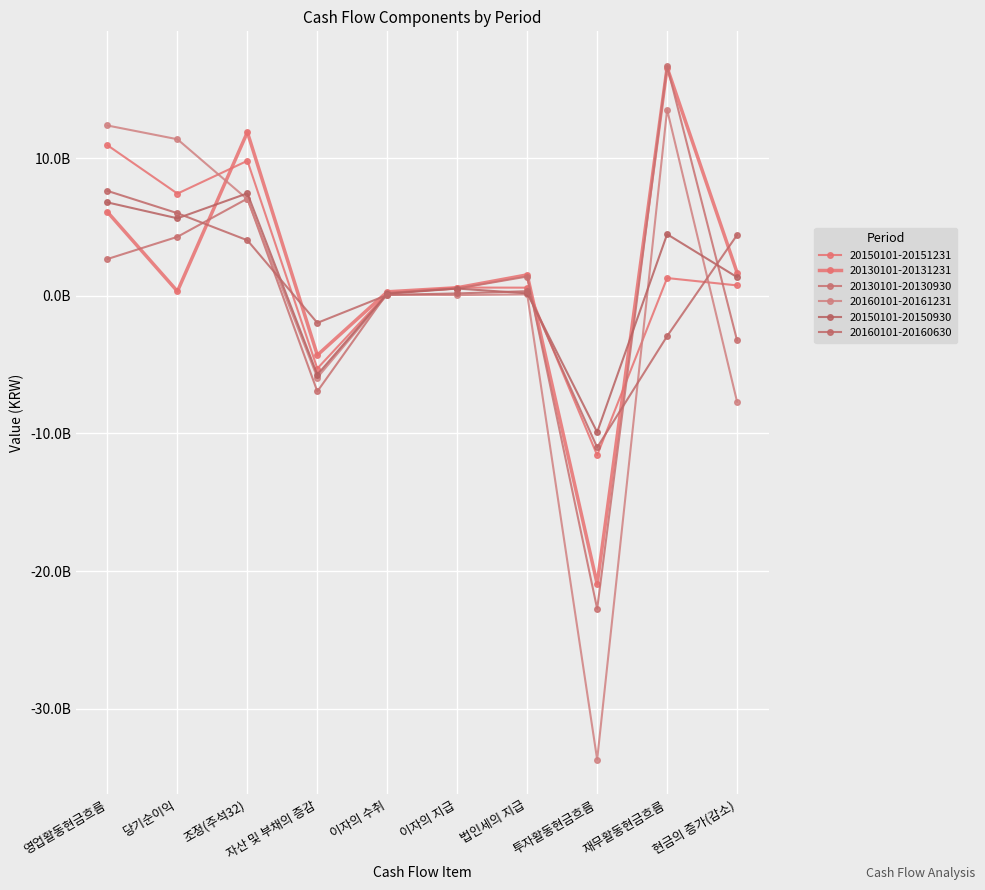

Reading left to right, transcribe all the data shown in this chart.

20150101-20151231: 10934340371	7420541272	9804958405	-5280642259	178528728	598531954	590513821	-11577671051	1289319678	754292422
20130101-20131231: 6084257970	326767971	11881945180	-4309291582	289864300	585318802	1519709097	-20929981065	16576272800	1687883876
20130101-20130930: 2670984796	4282531014	7059614761	-6944306217	202258933	529102518	1400011177	-22735155903	16688797700	-3244439996
20160101-20161231: 12368362536	11370198519	7010767964	-5941205458	89035562	54454075	105979976	-33679864041	13515748600	-7697669001
20150101-20150930: 6782230915	5627534637	7441223907	-5729876011	149071790	526507422	179215986	-9903968856	4471980628	1350242687
20160101-20160630: 7618639652	5999905658	4032023247	-1966836977	61331420	172223773	335559923	-11012427105	-2931184650	4415834522